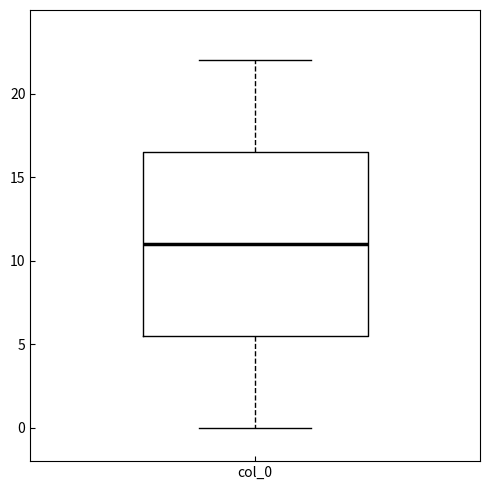

Transcribe this box plot: give where the median line is, the range the box spans, and where the two whiskers end, as read against the y-axis. The values are not printed on the chart, so give them approximately, as read against the axis.

median 11.0, box 5.5 to 16.5, whiskers 0.0 to 22.0